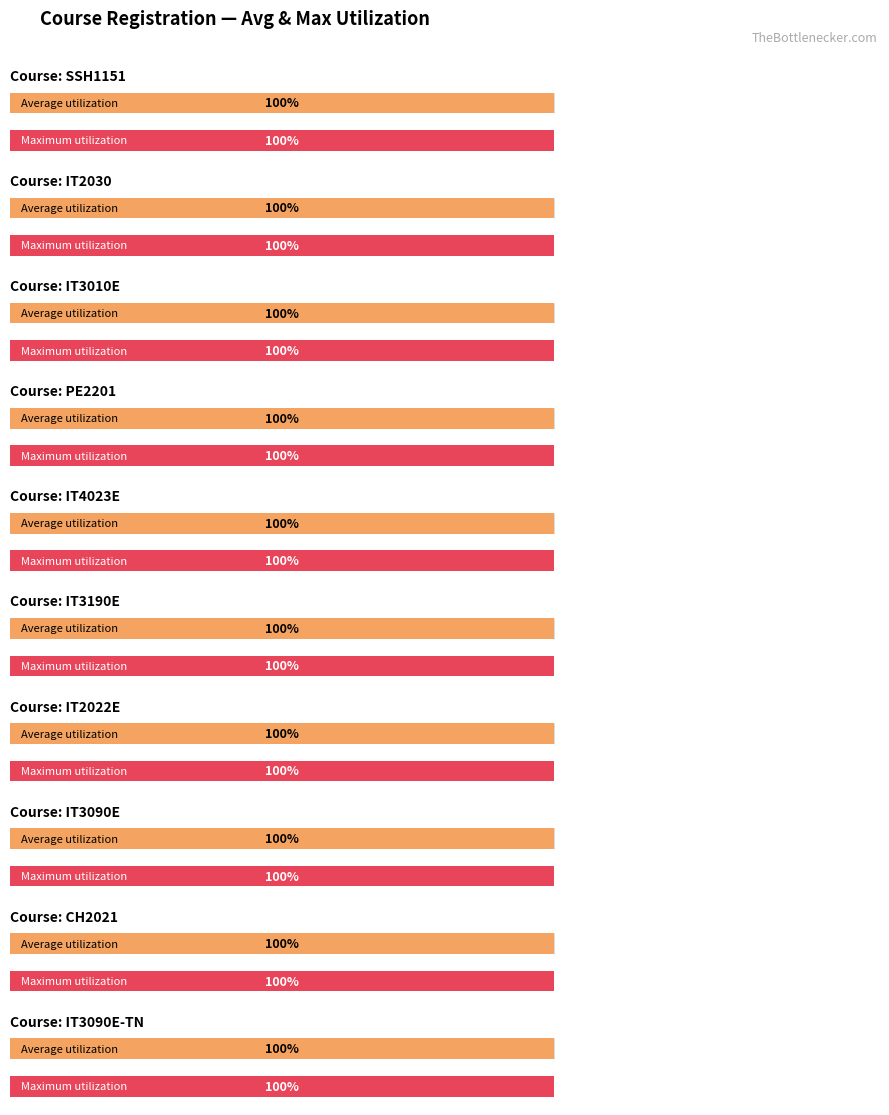

Are the bars grouped side by side (vs. stacked)?

Yes